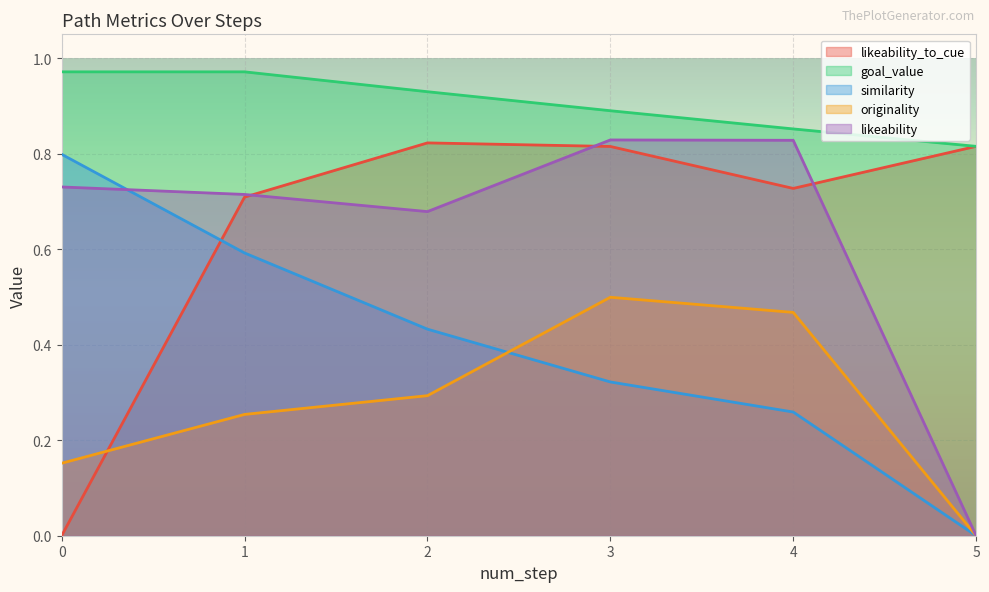

What are all the series names shown in the legend?

likeability_to_cue, goal_value, similarity, originality, likeability